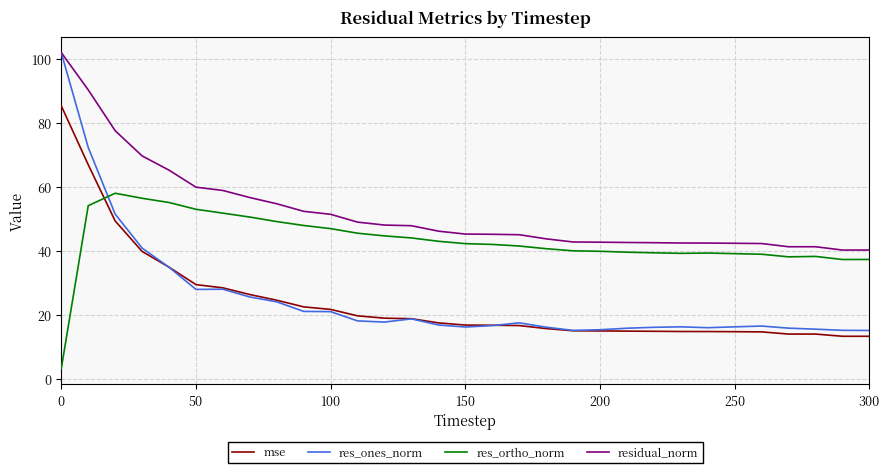

Does the chart have visible grid lines?

Yes